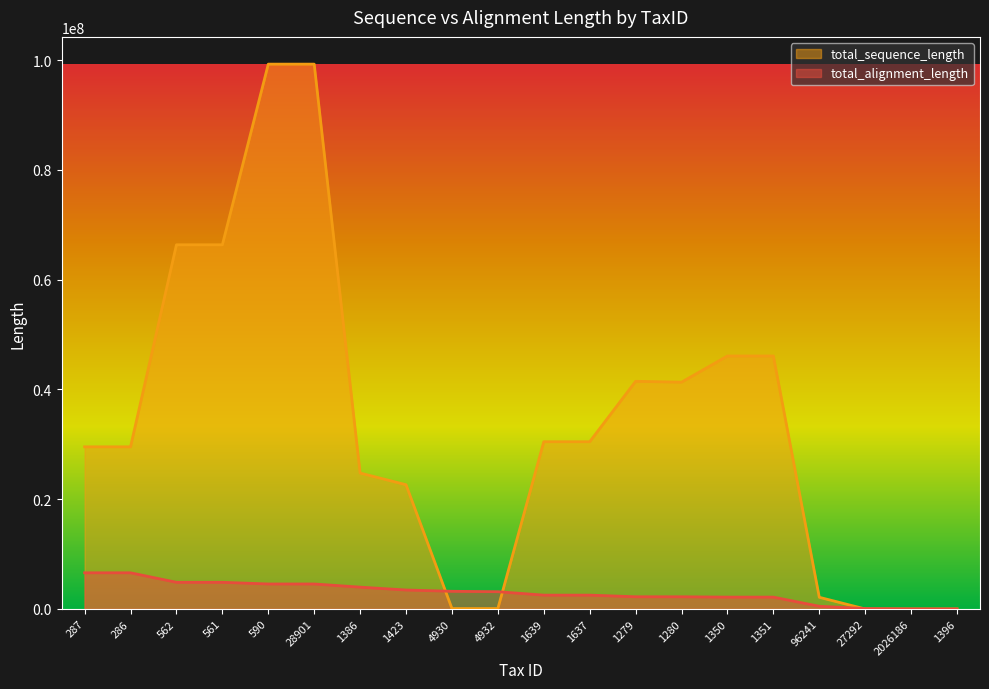

The total_sequence_length series shows 3485641 at 96241. True or false?

False